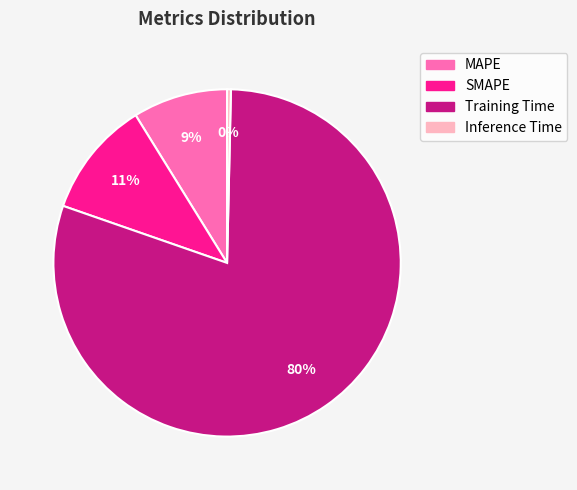

Count the number of slices in the pie.

4